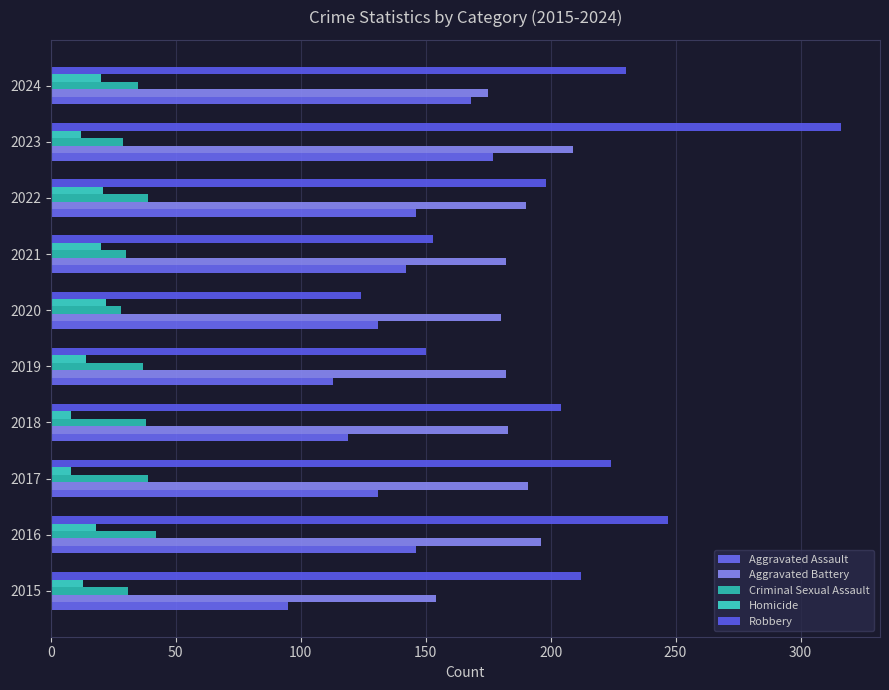

Reading left to right, what are all the values shown in this chart?

Aggravated Assault: 95	146	131	119	113	131	142	146	177	168
Aggravated Battery: 154	196	191	183	182	180	182	190	209	175
Criminal Sexual Assault: 31	42	39	38	37	28	30	39	29	35
Homicide: 13	18	8	8	14	22	20	21	12	20
Robbery: 212	247	224	204	150	124	153	198	316	230